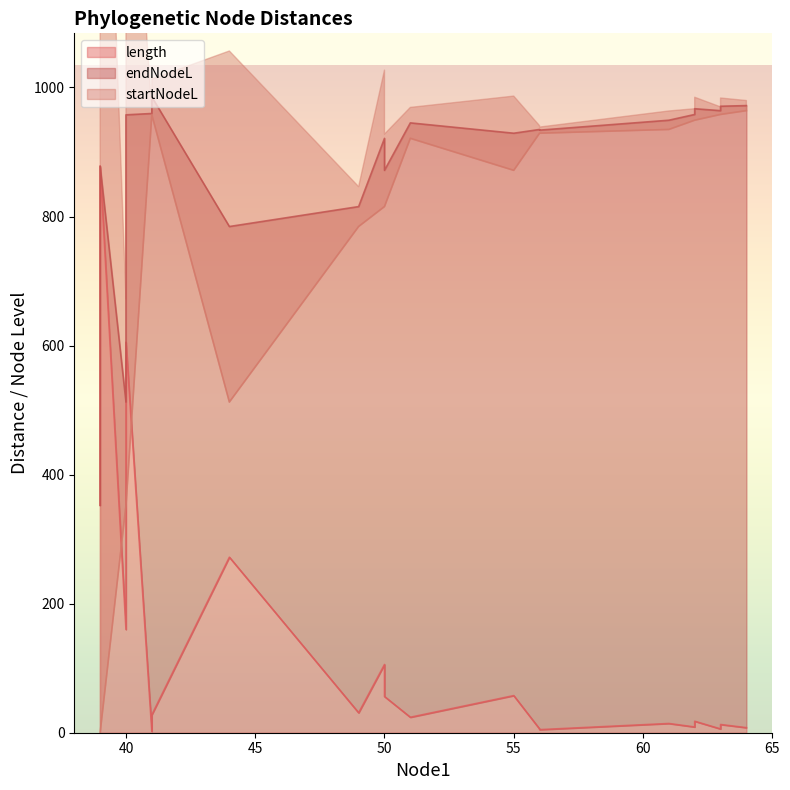

Between 50 and 40, which is larger?

40